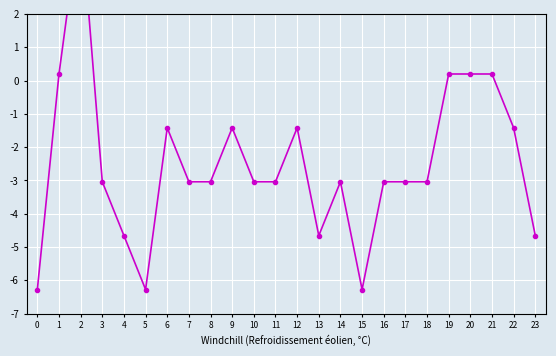

Where does the data first go above -3?

1